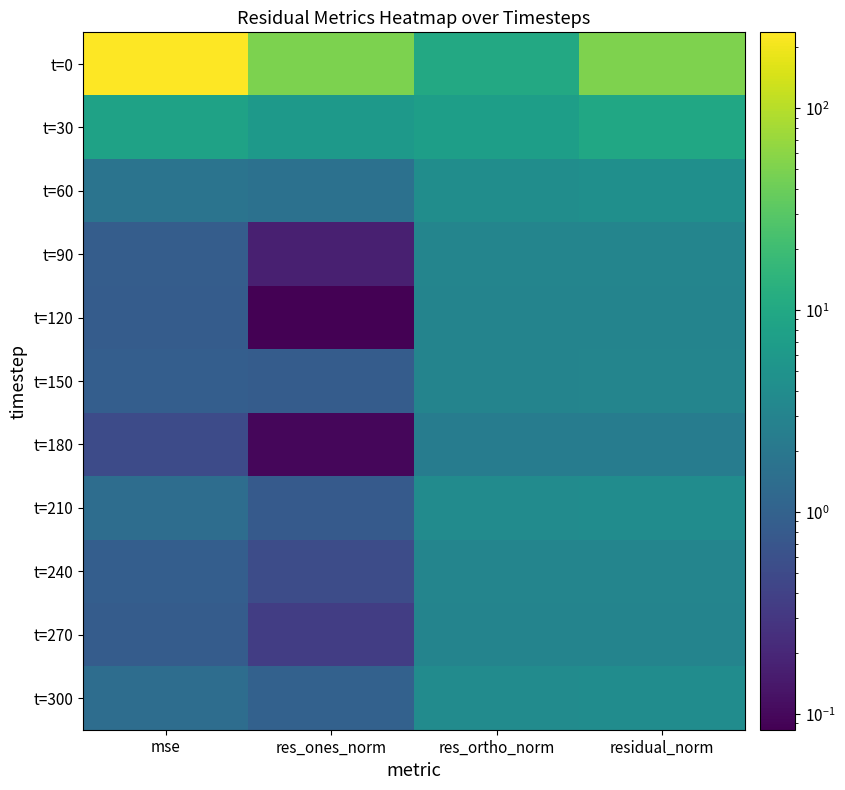

How many distinct data groups are displayed?

11